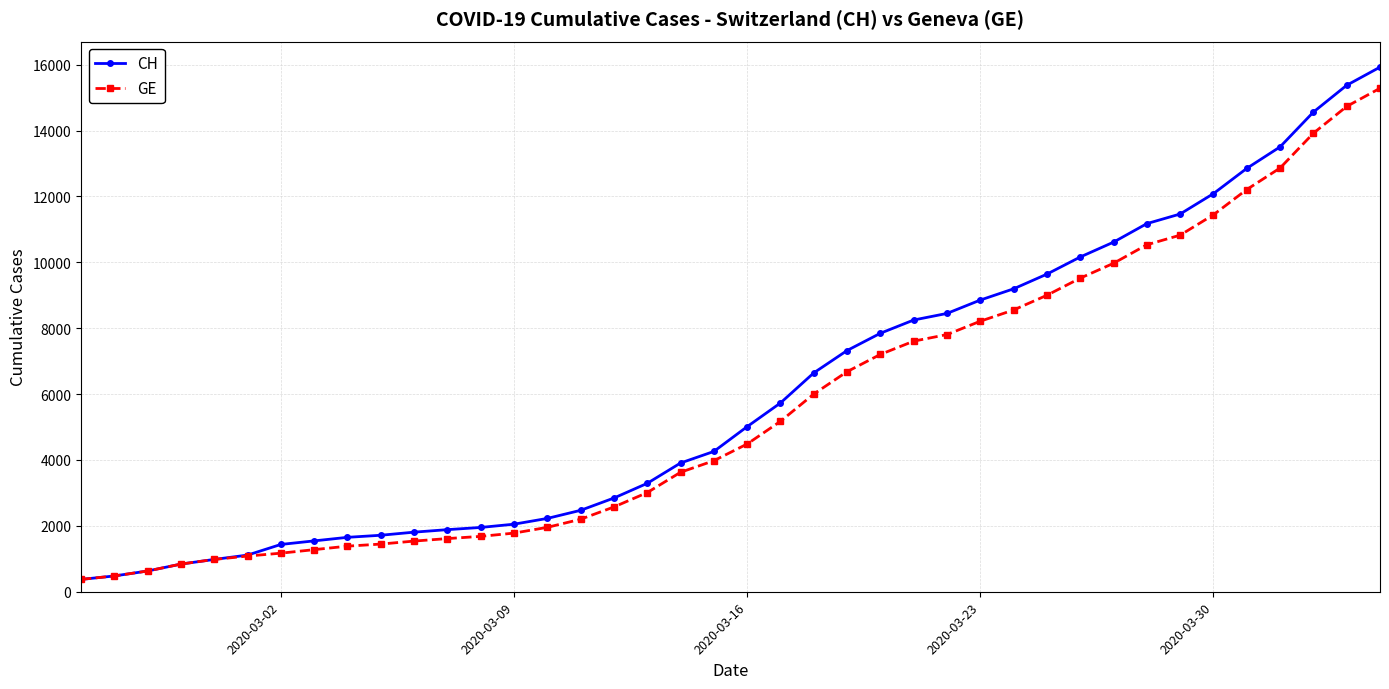

What is the minimum value shown in the chart?

375